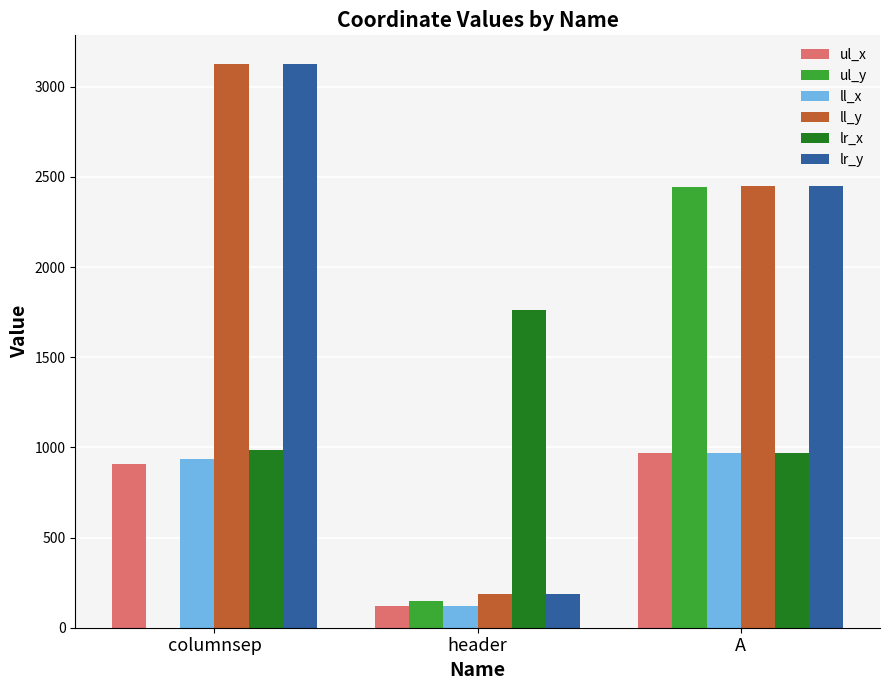

At which category is the sum across all series the highest?

A